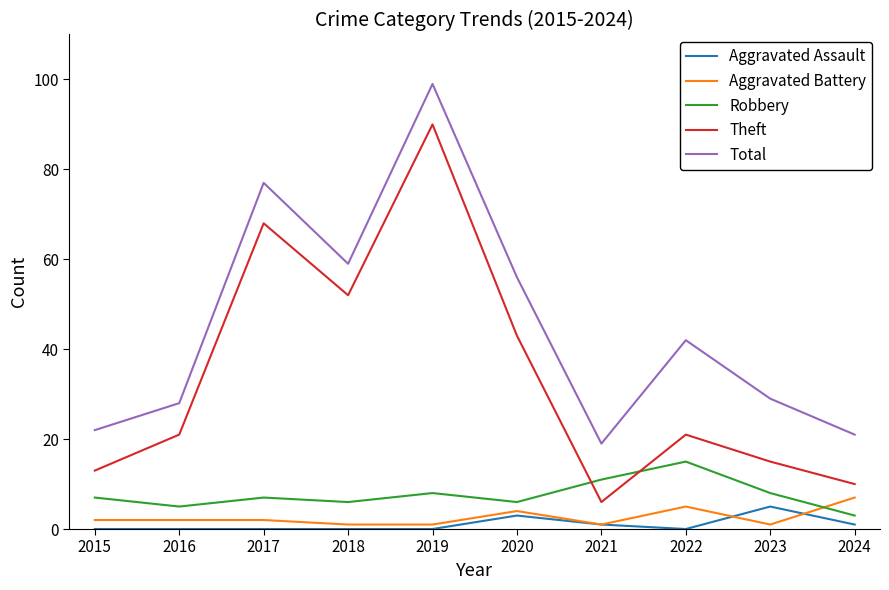

True or false: Robbery and Aggravated Assault intersect in this chart.

False